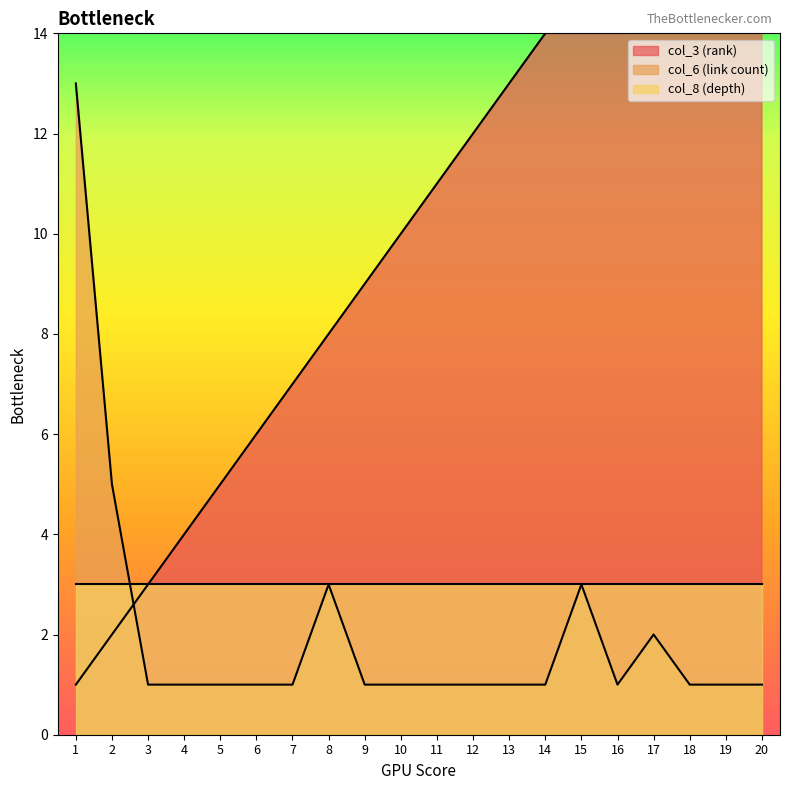

Which series has the largest total across all categories?

col_3 (rank)